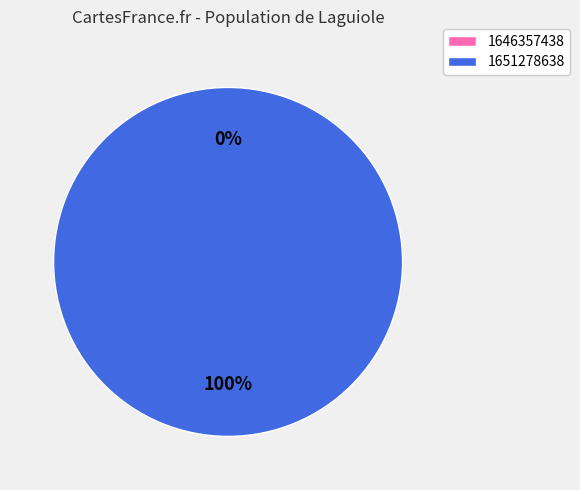

Is there a majority slice in this chart?

Yes